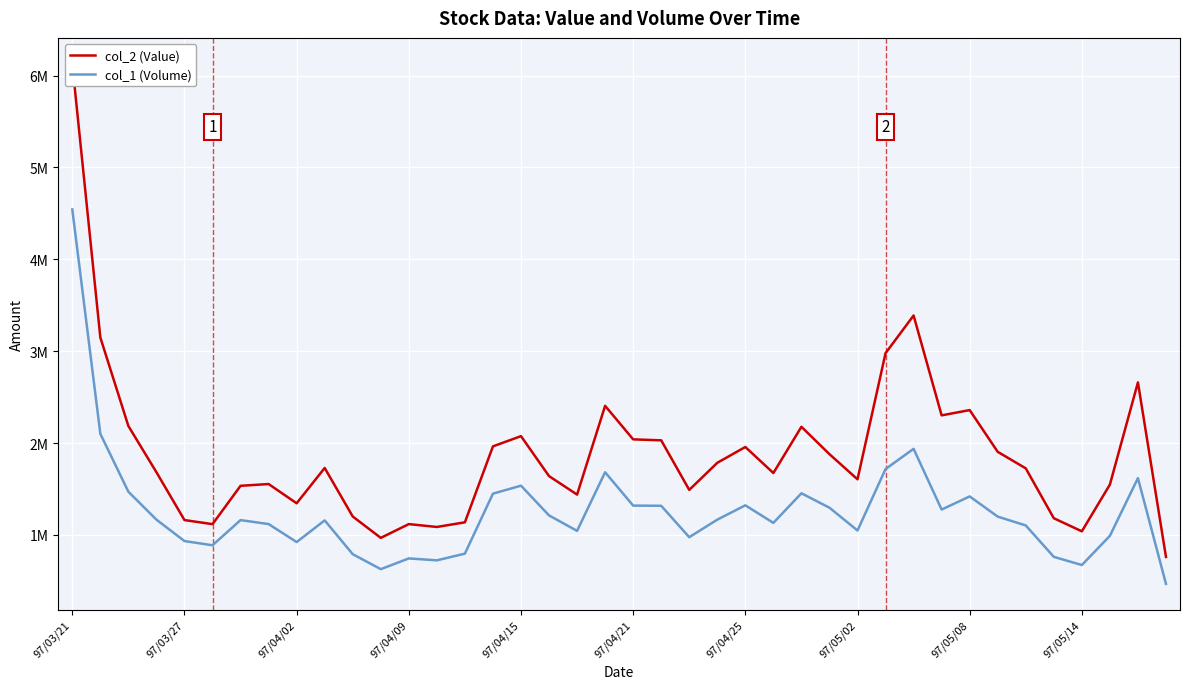

Is it true that col_1 (Volume) equals 1048000 at 97/05/02?

True